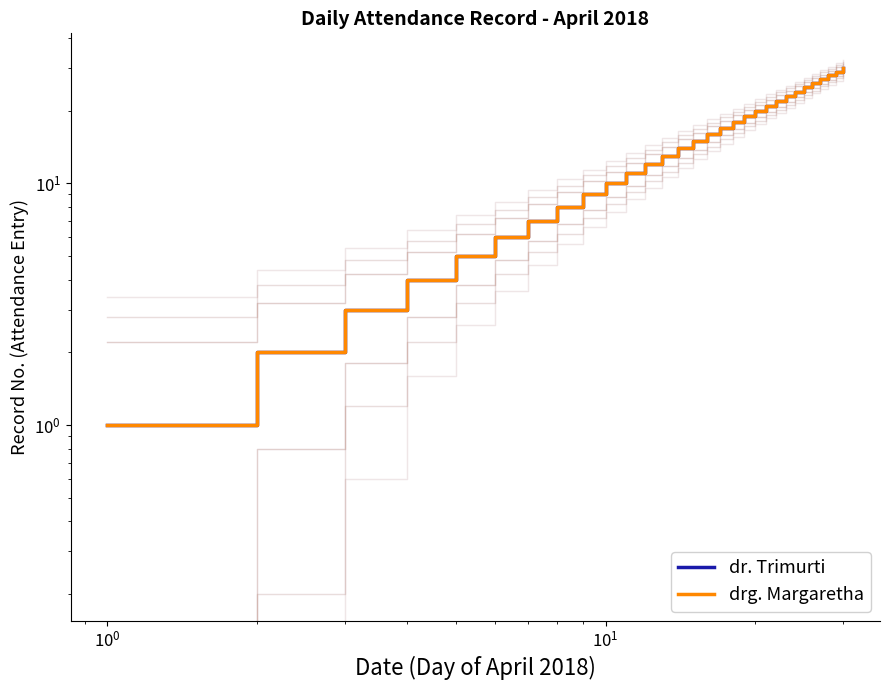

What is the maximum value for dr. Trimurti?

30